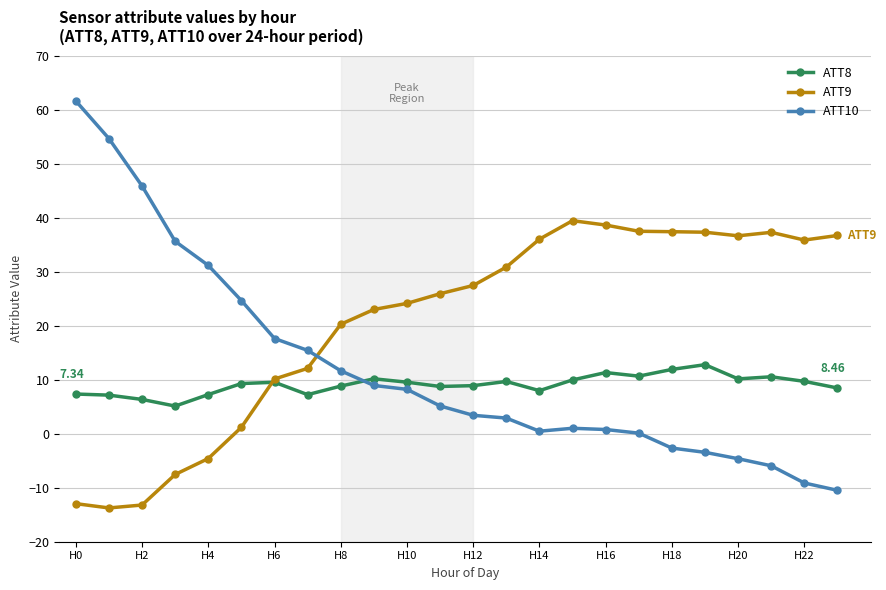

Rank the series by their maximum value, from highest to lowest.

ATT10, ATT9, ATT8